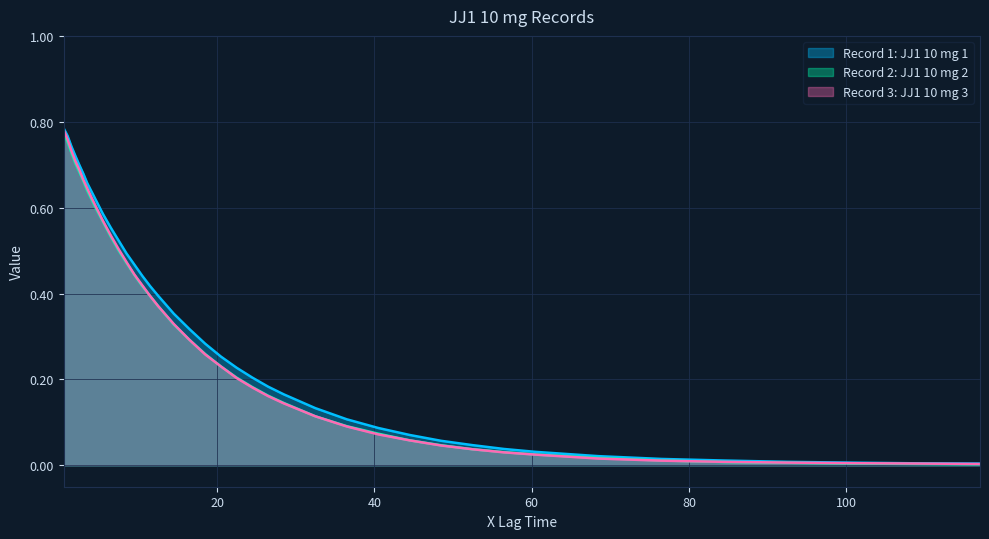

At which label is Record 1: JJ1 10 mg 1 closest to 0?

117.0